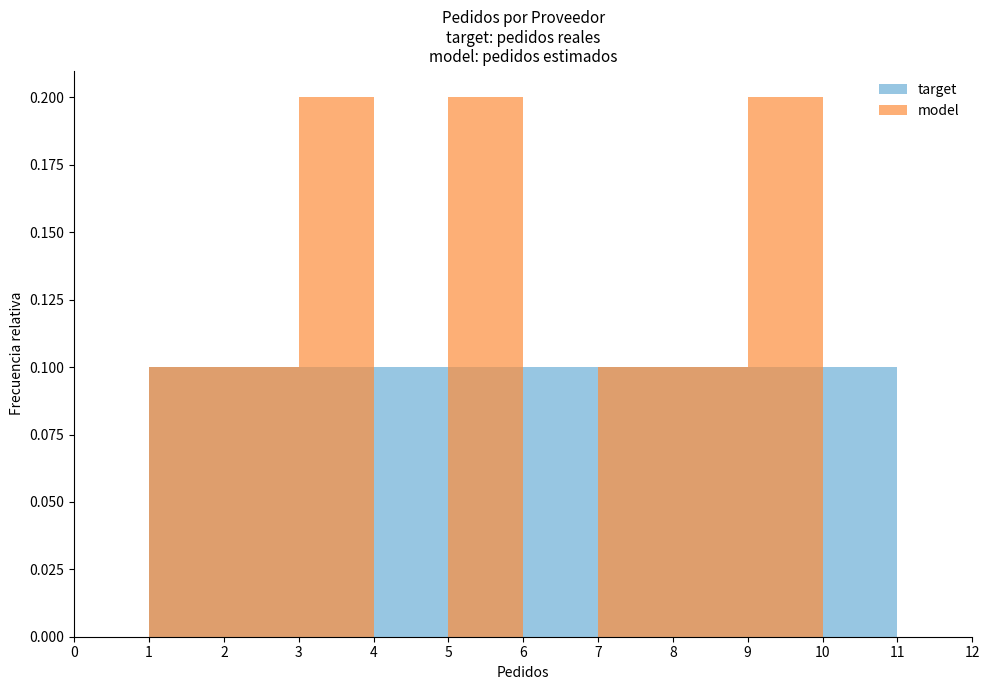

At how many categories does at least one series exceed 0?

10